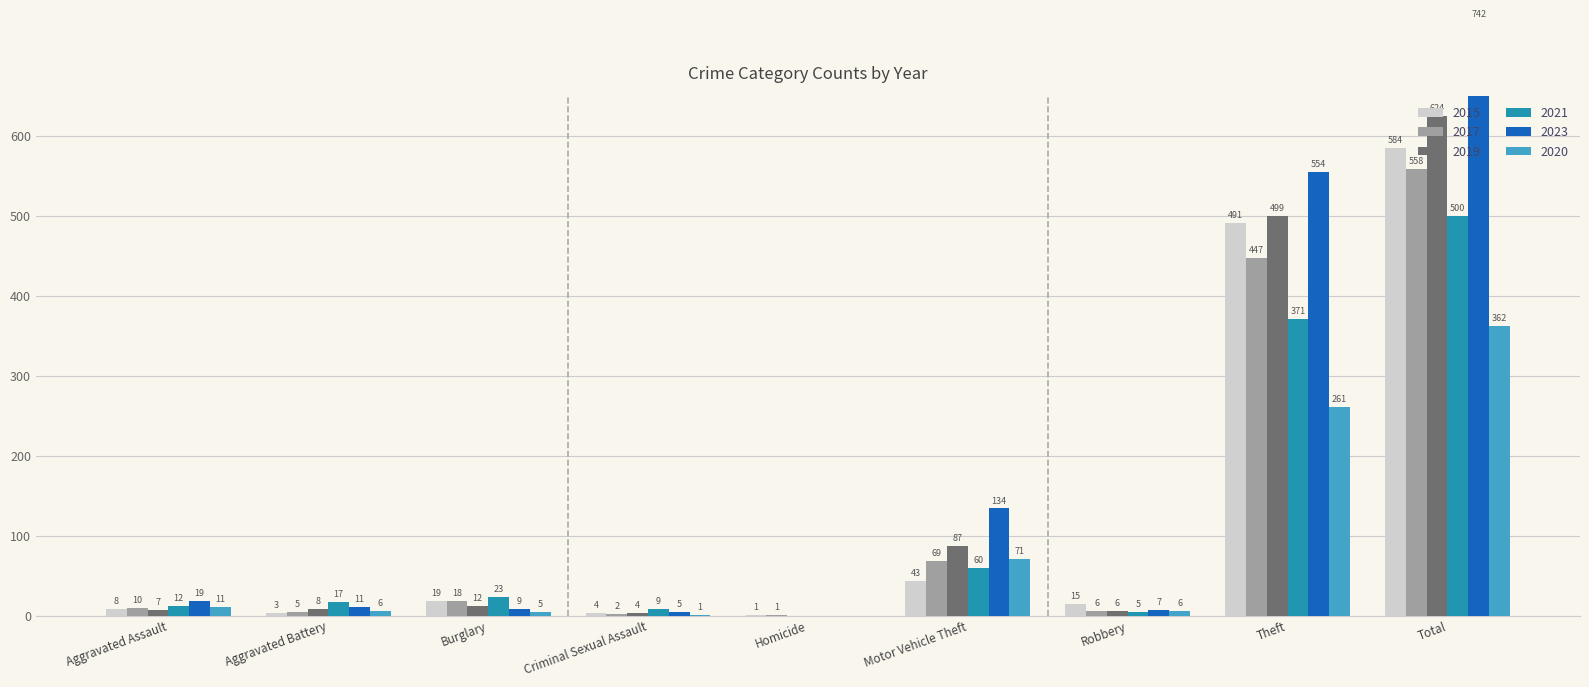

What is the difference between the highest and lowest values at Aggravated Battery?

14